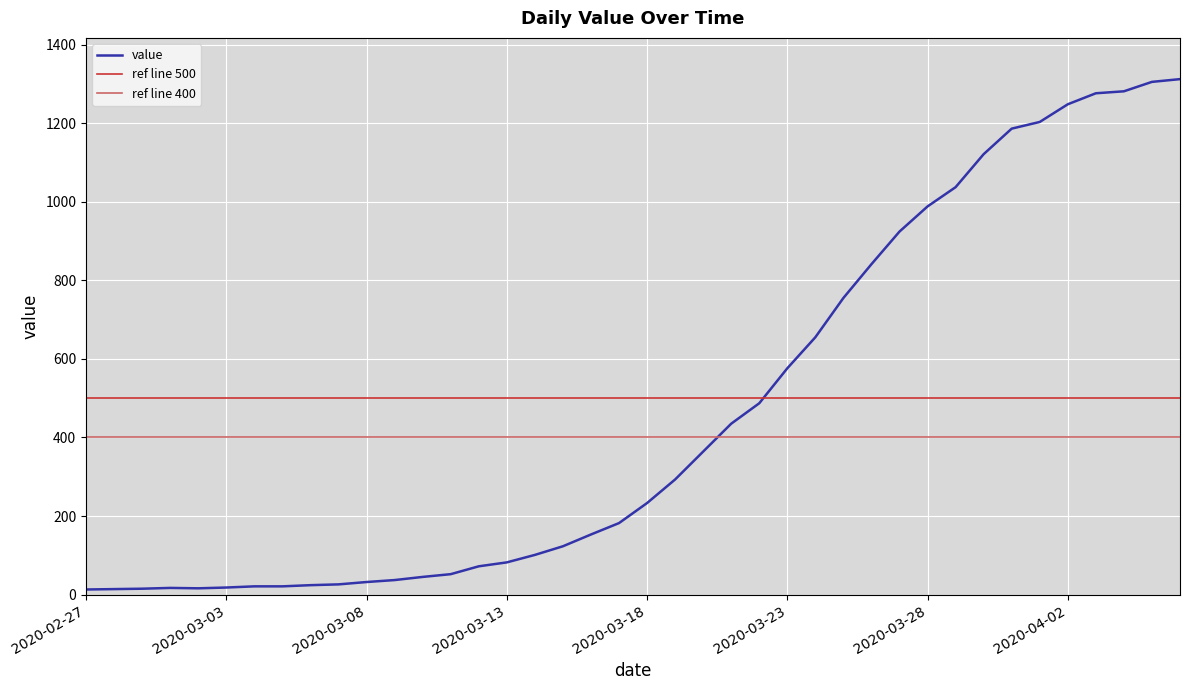

What value does the data have at 2020-03-04?

21